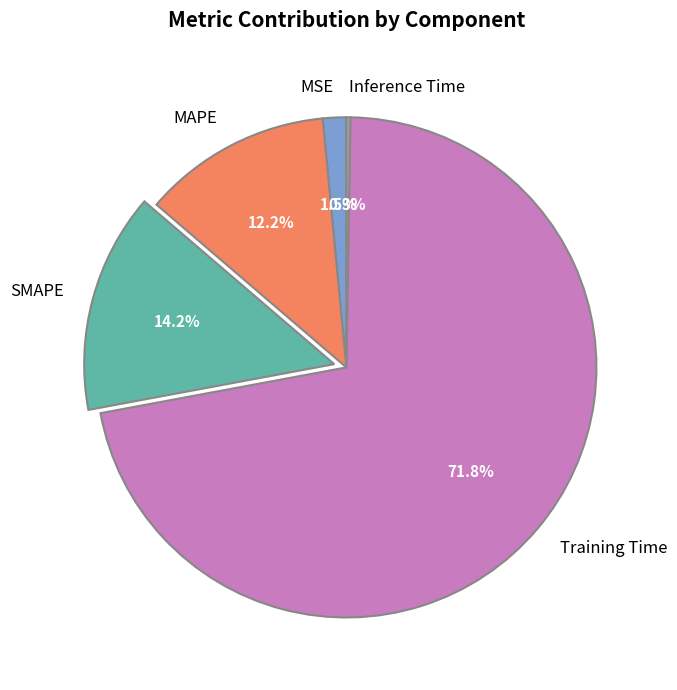

What percentage do MSE and SMAPE together represent?

15.7%